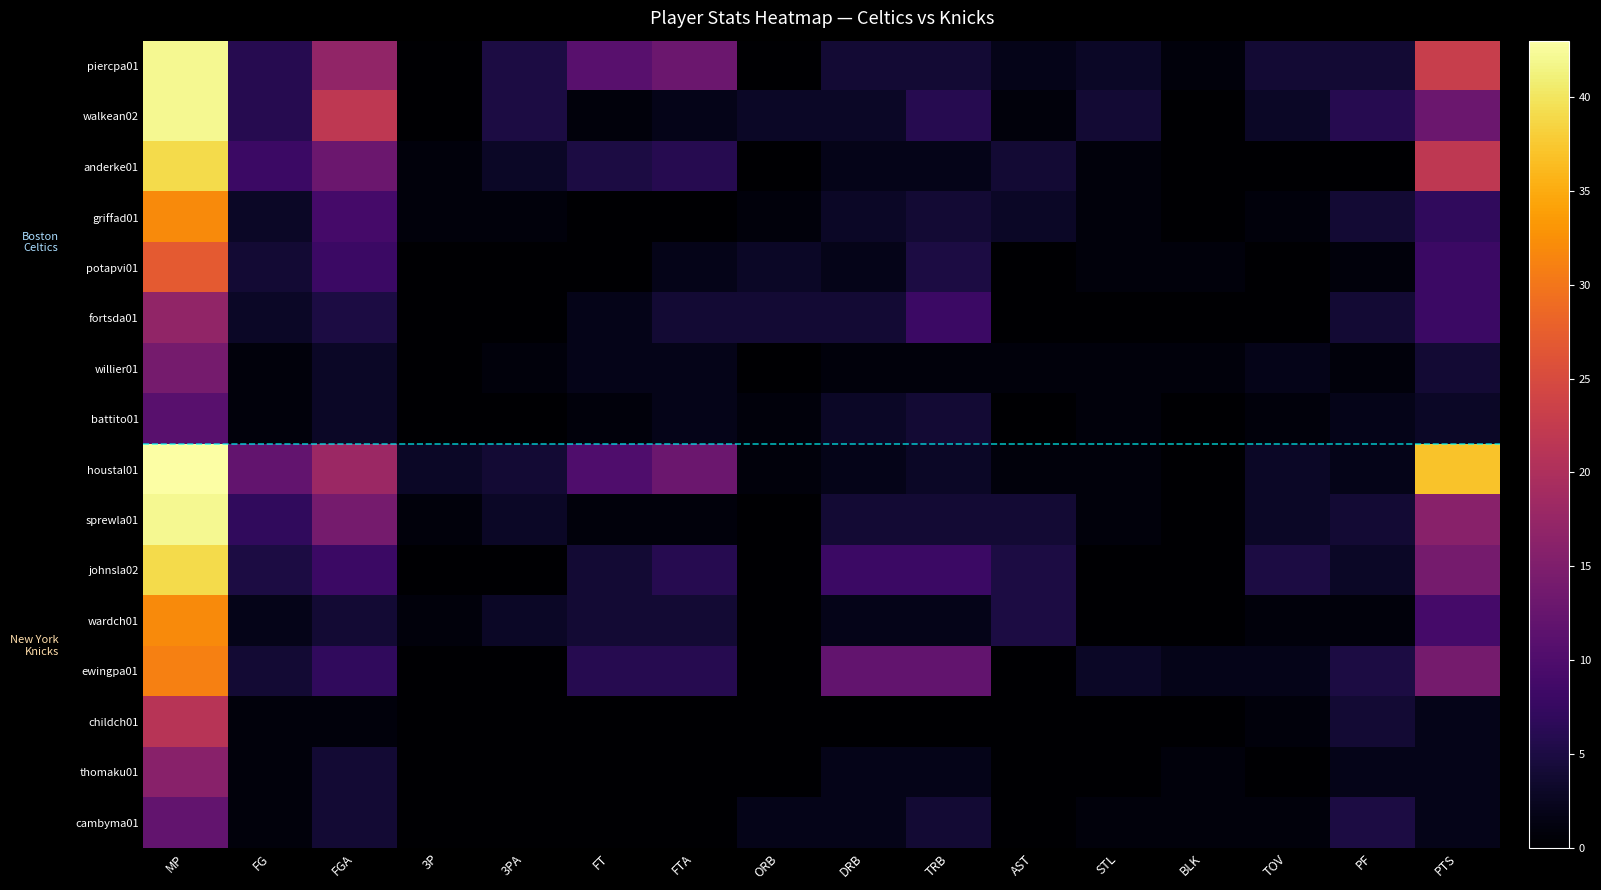

Which series has the largest range (max minus min)?

houstal01